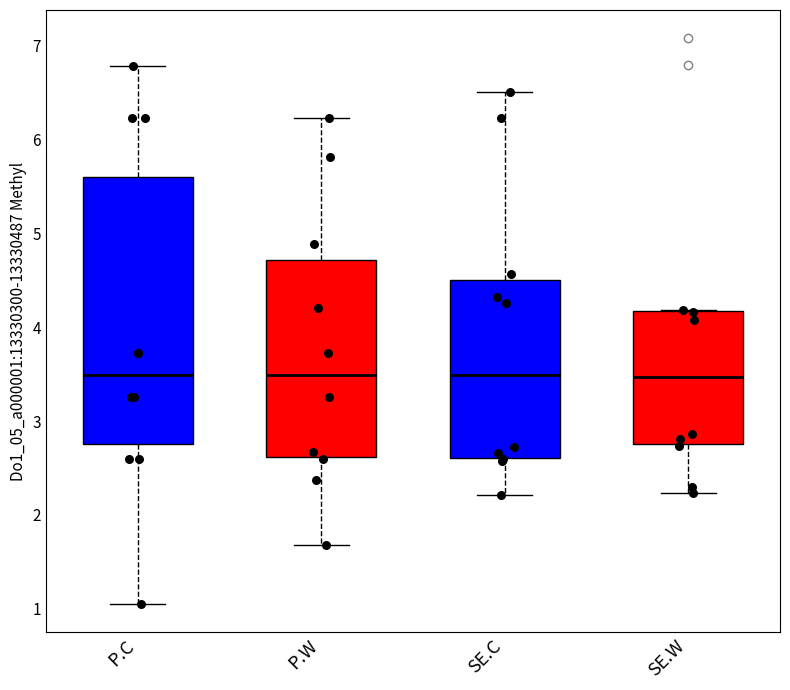

Reading left to right, transcribe this box plot: for each box, give where its median line is, the range the box spans, and where its two whiskers end, as read against the y-axis. The values are not printed on the chart, so give them approximately, as read against the axis.

P.C: median 3.5, box 2.8 to 5.6, whiskers 1.1 to 6.8
P.W: median 3.5, box 2.6 to 4.7, whiskers 1.7 to 6.2
SE.C: median 3.5, box 2.6 to 4.5, whiskers 2.2 to 6.5
SE.W: median 3.5, box 2.8 to 4.2, whiskers 2.2 to 4.2